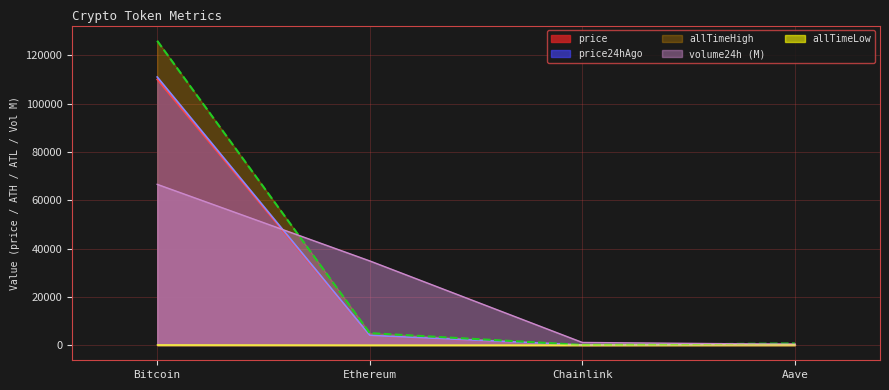

Which series has the largest total across all categories?

allTimeHigh